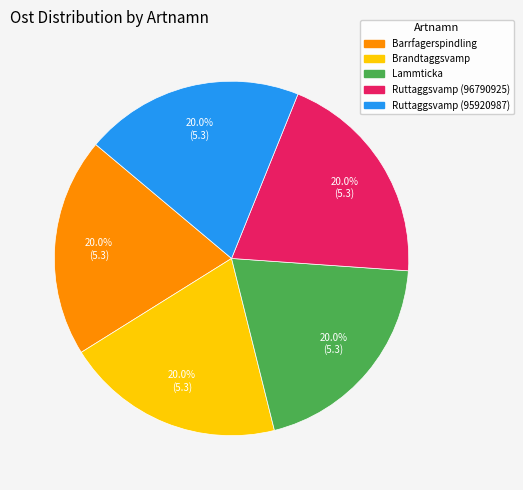

How many slices are in this pie chart?

5